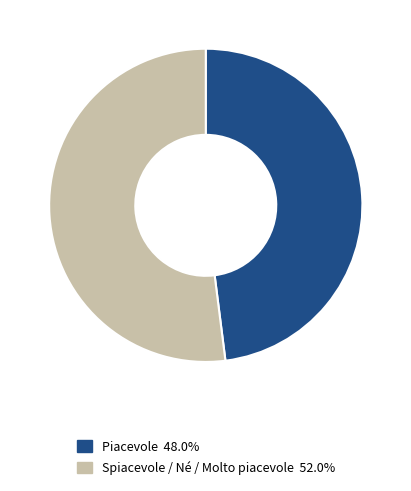

Do Spiacevole / Né / Molto piacevole 52.0% and Piacevole 48.0% together represent more than half of the pie?

Yes